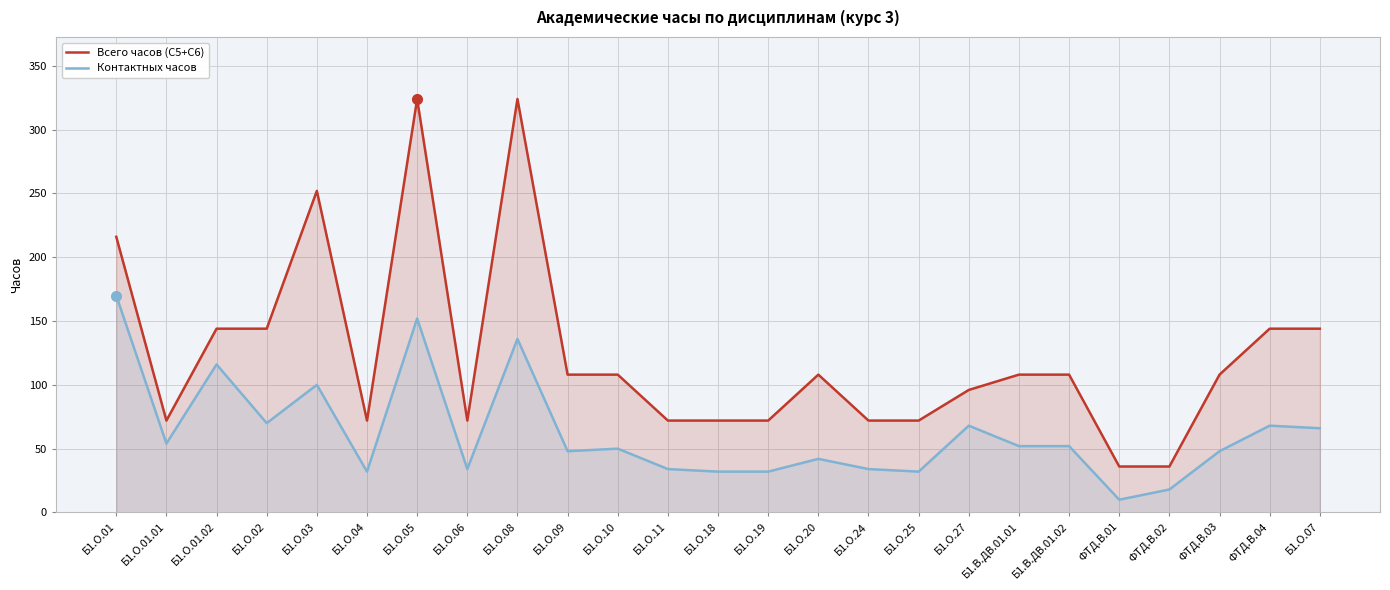

What is the value of the Всего часов (С5+С6) point at the 2nd from the left?

72